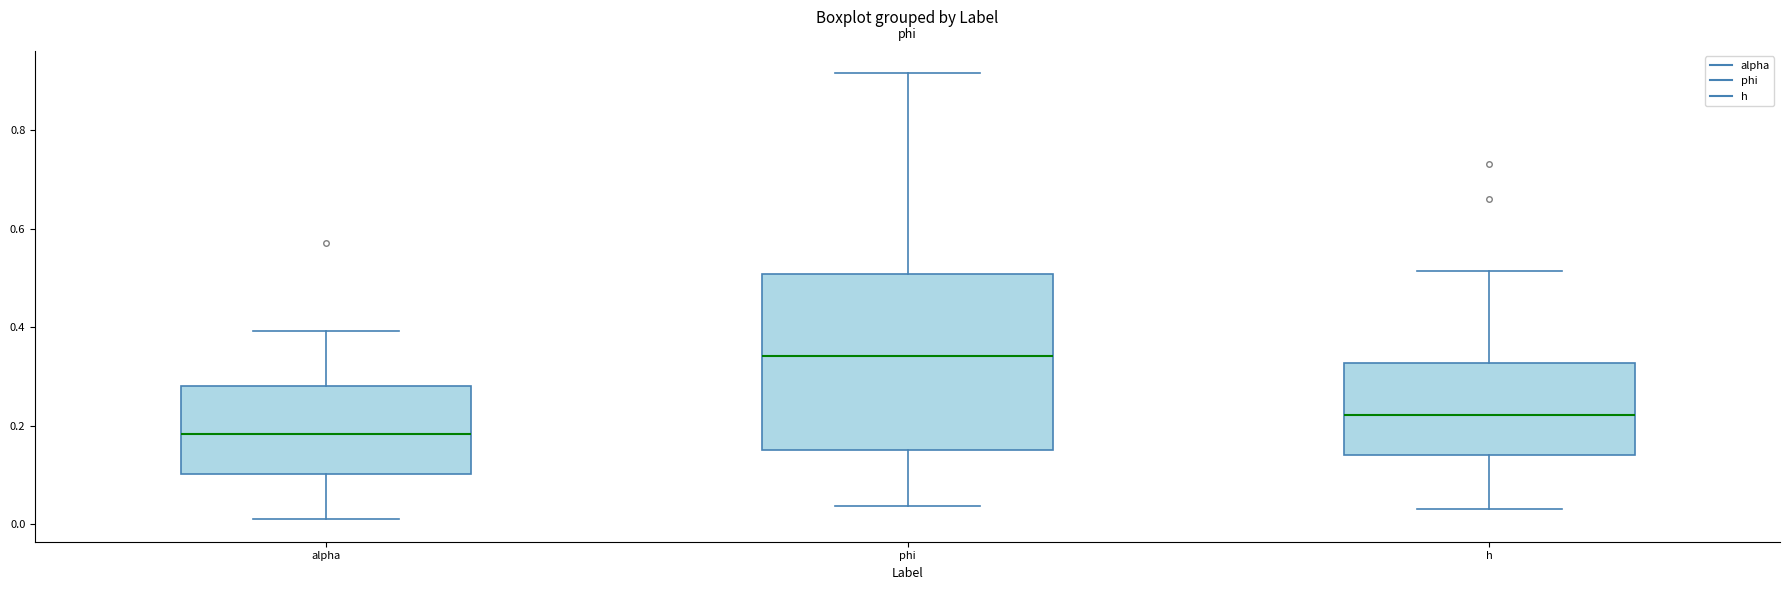

Which box's median line is the lowest?

alpha